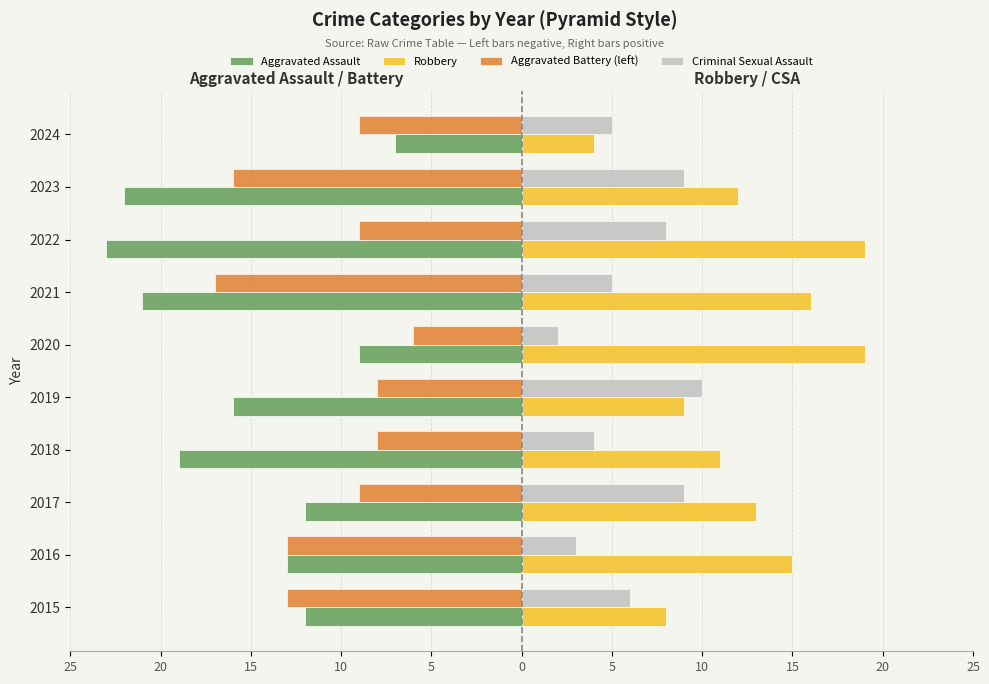

What are all the series names shown in the legend?

Aggravated Assault, Robbery, Aggravated Battery (left), Criminal Sexual Assault